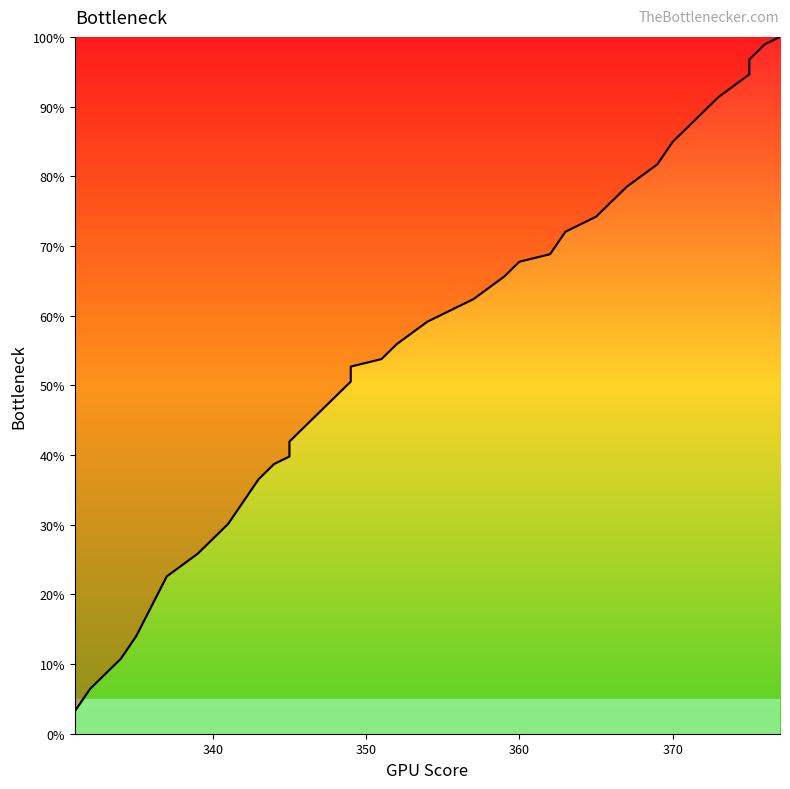

How many data points does each series have?

40